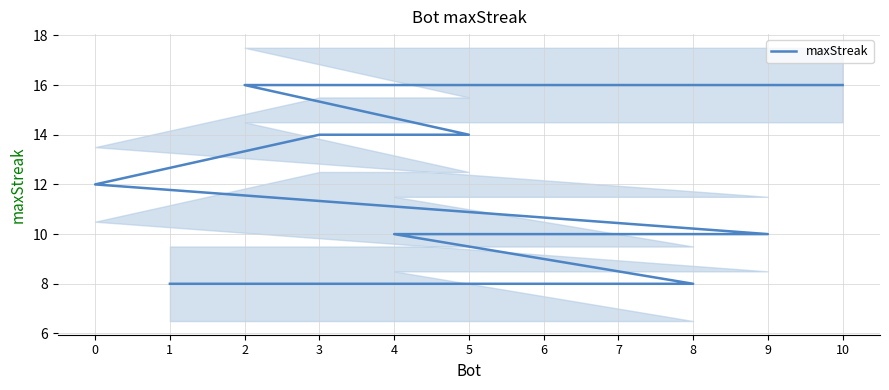

Where does the data first go above 10?

10